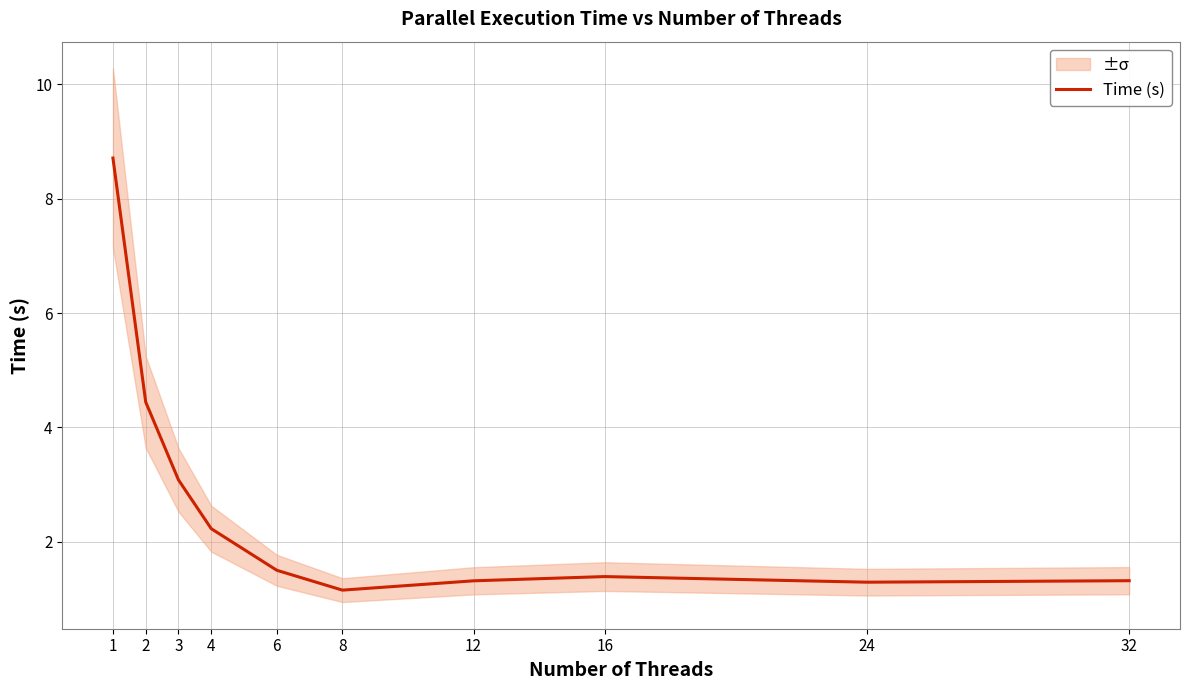

True or false: the data shows 0.8 at 24.

False